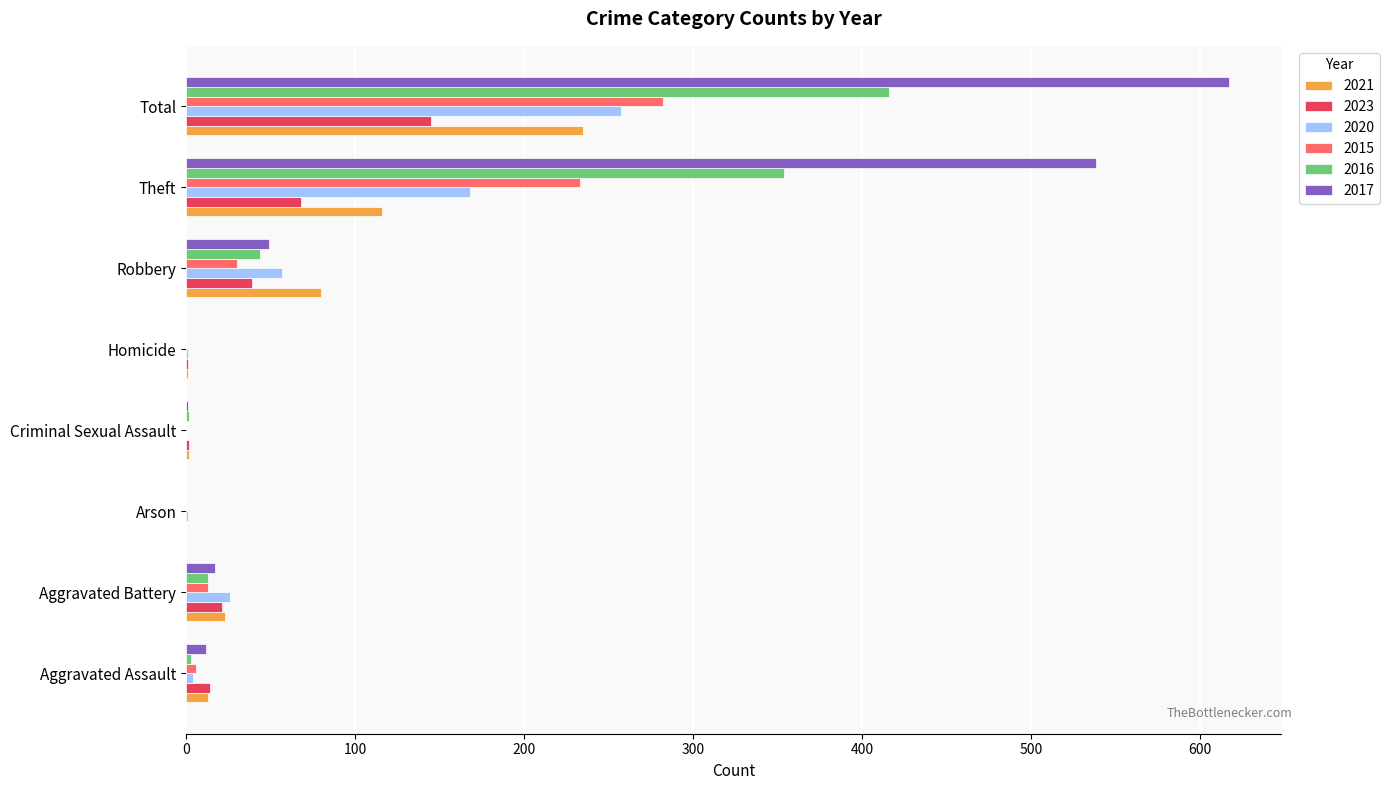

Which series has the largest total across all categories?

2017